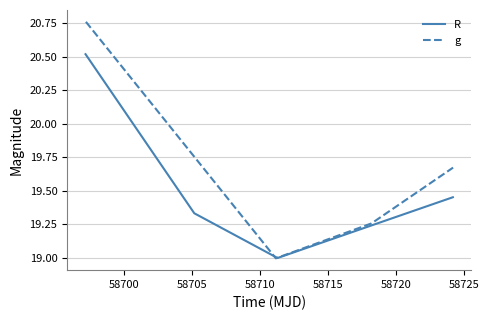

What is the highest value of the R series?

20.5